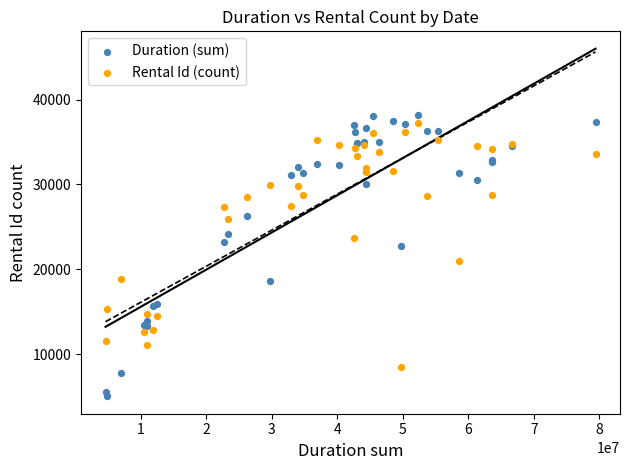

Which series has the largest Y range (max minus min)?

Duration (sum)